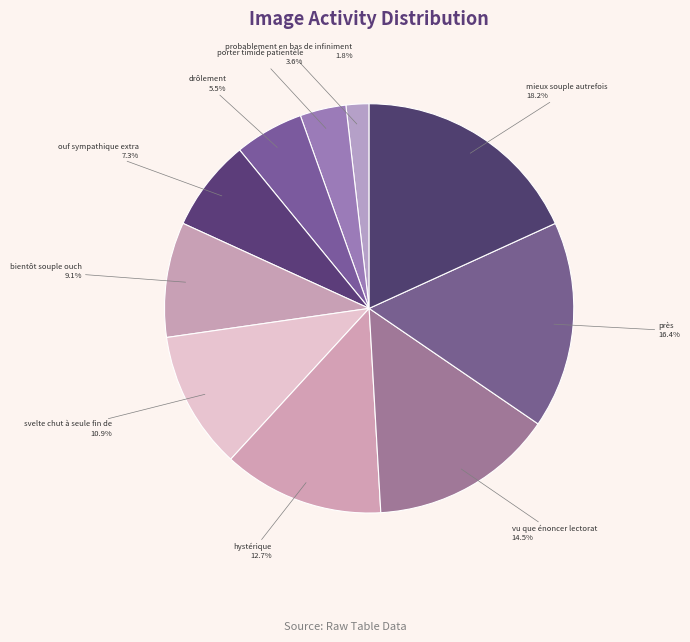

Count the number of slices in the pie.

10